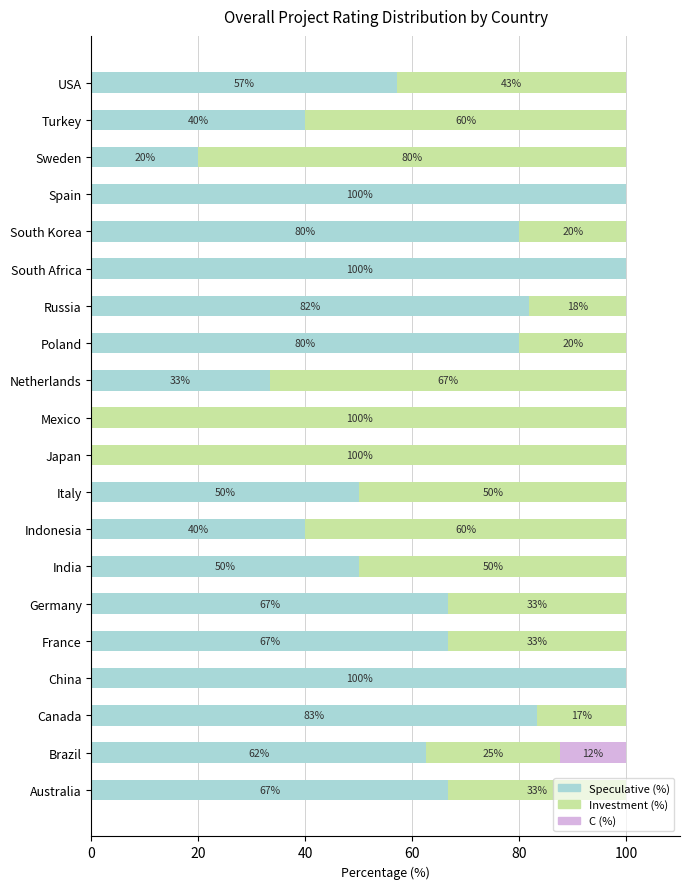

What value does the Speculative (%) series have at Russia?

81.8